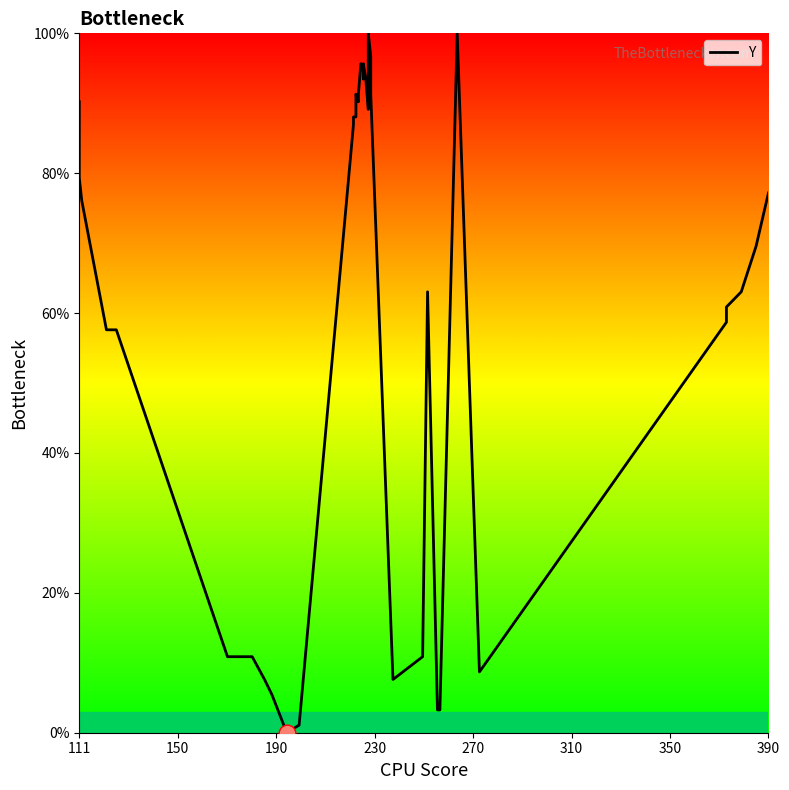

How many data points does each series have?

40